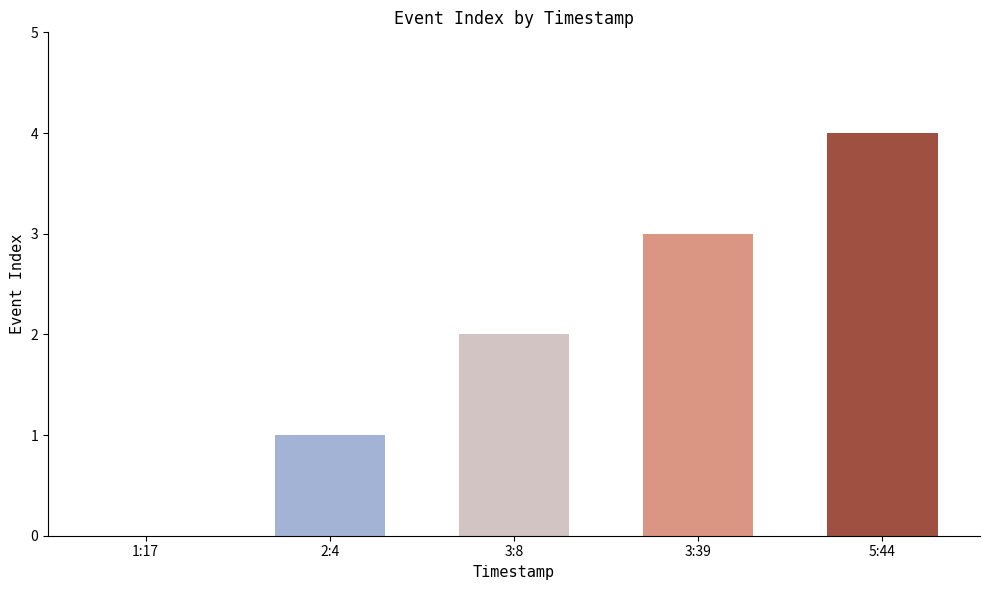

What is the greatest value displayed?

4